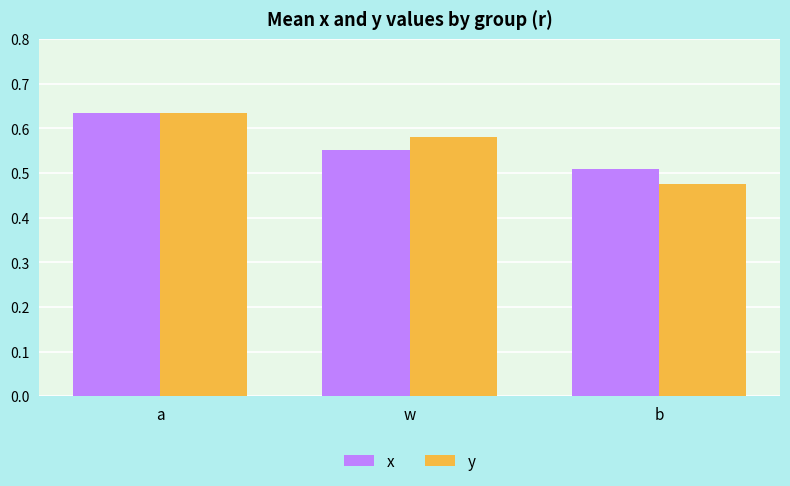

Where is x nearest to the value 0?

b